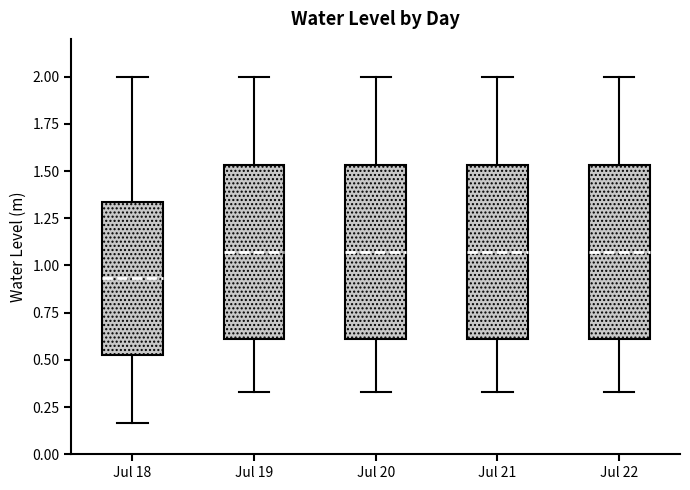

Which box has the lowest median line?

Jul 18